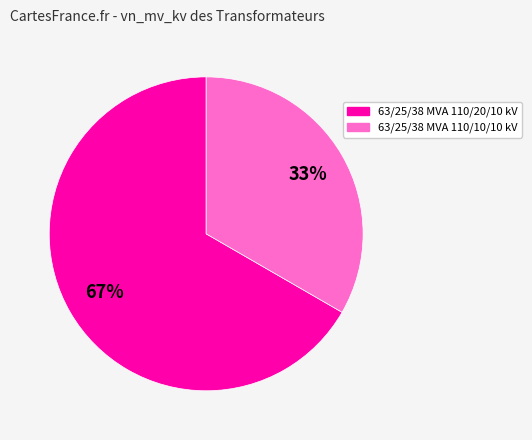

What is the largest slice in the pie chart?

63/25/38 MVA 110/20/10 kV